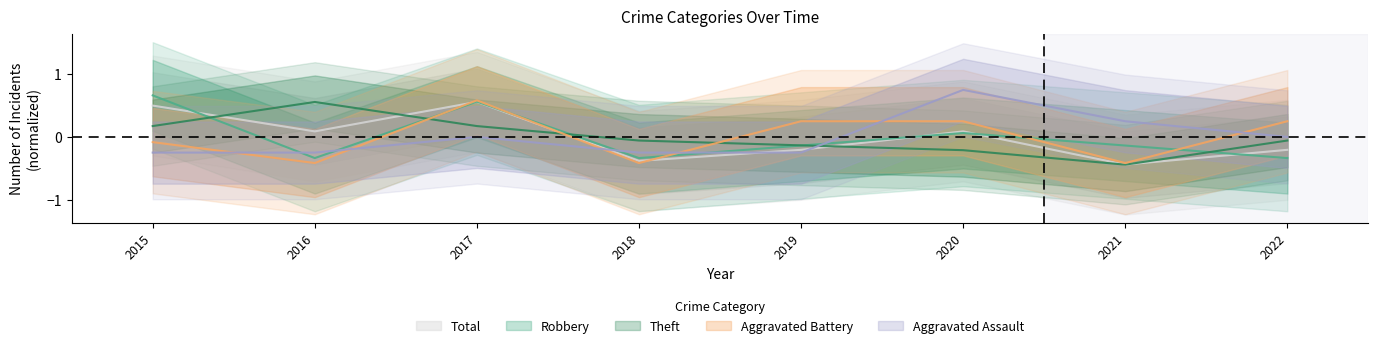

Read the Aggravated Assault value at 2016.

-0.2